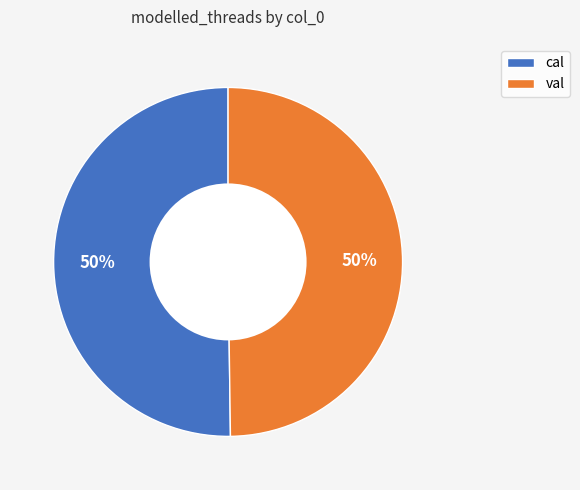

Approximately how many times larger is the value at val compared to cal?

1.0